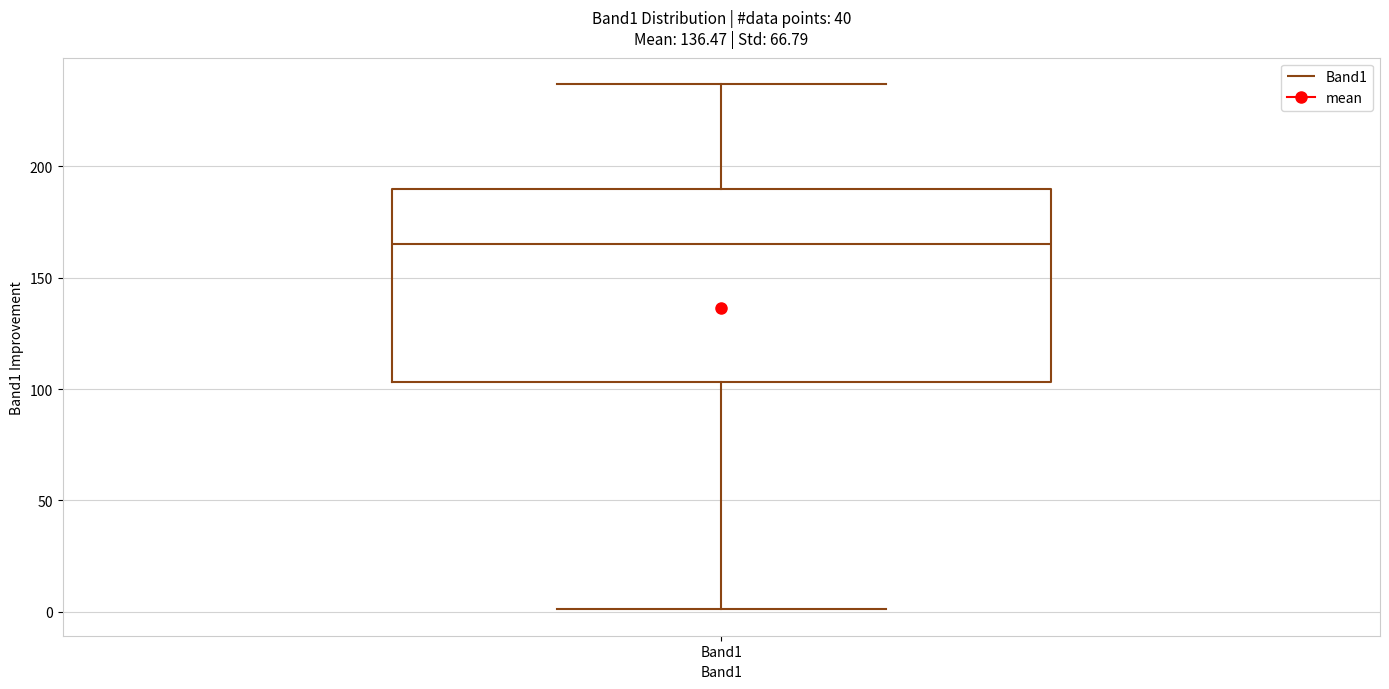

Read this box plot against the y-axis: the position of the median line, the range covered by the box, and the ends of both whiskers. The values are not printed on the chart, so give them approximately, as read against the axis.

median 165, box 105 to 190, whiskers 0 to 235